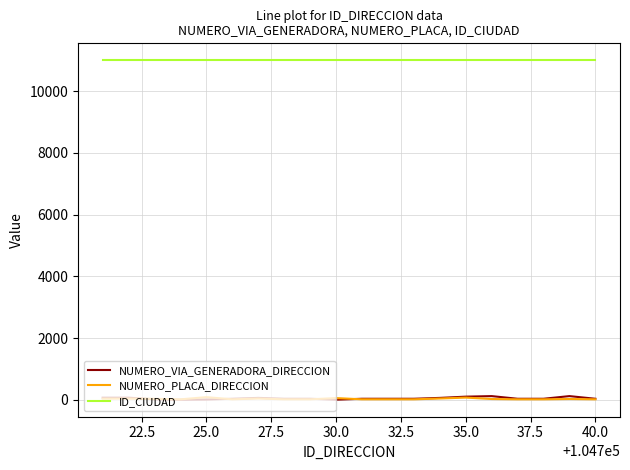

After their last crossing, which series has the higher values: NUMERO_VIA_GENERADORA_DIRECCION or NUMERO_PLACA_DIRECCION?

NUMERO_VIA_GENERADORA_DIRECCION